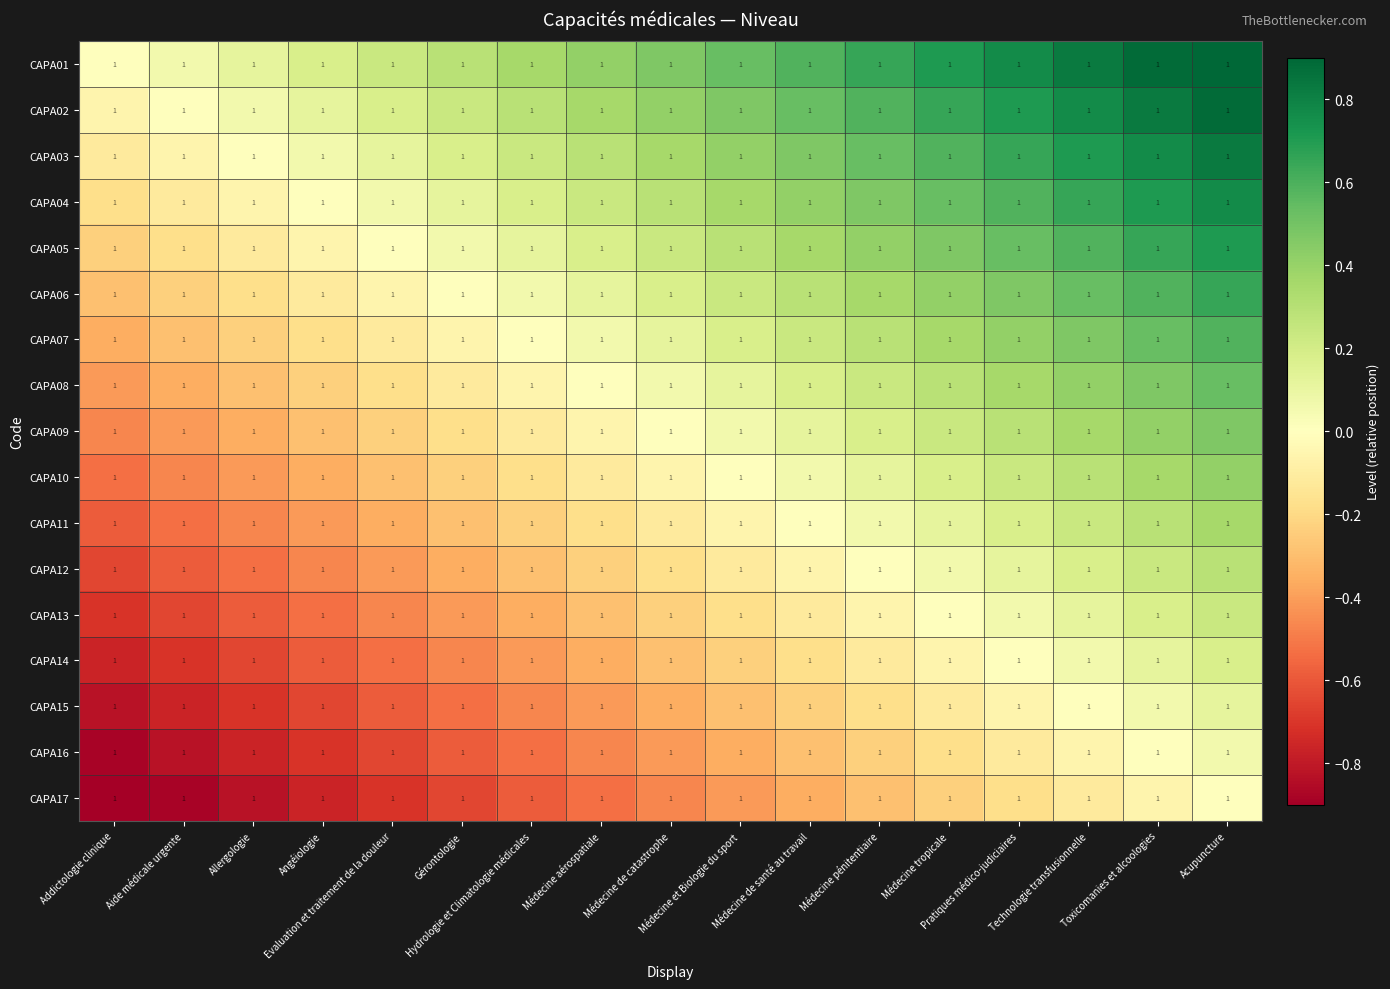

Which series has the widest spread of values?

CAPA01